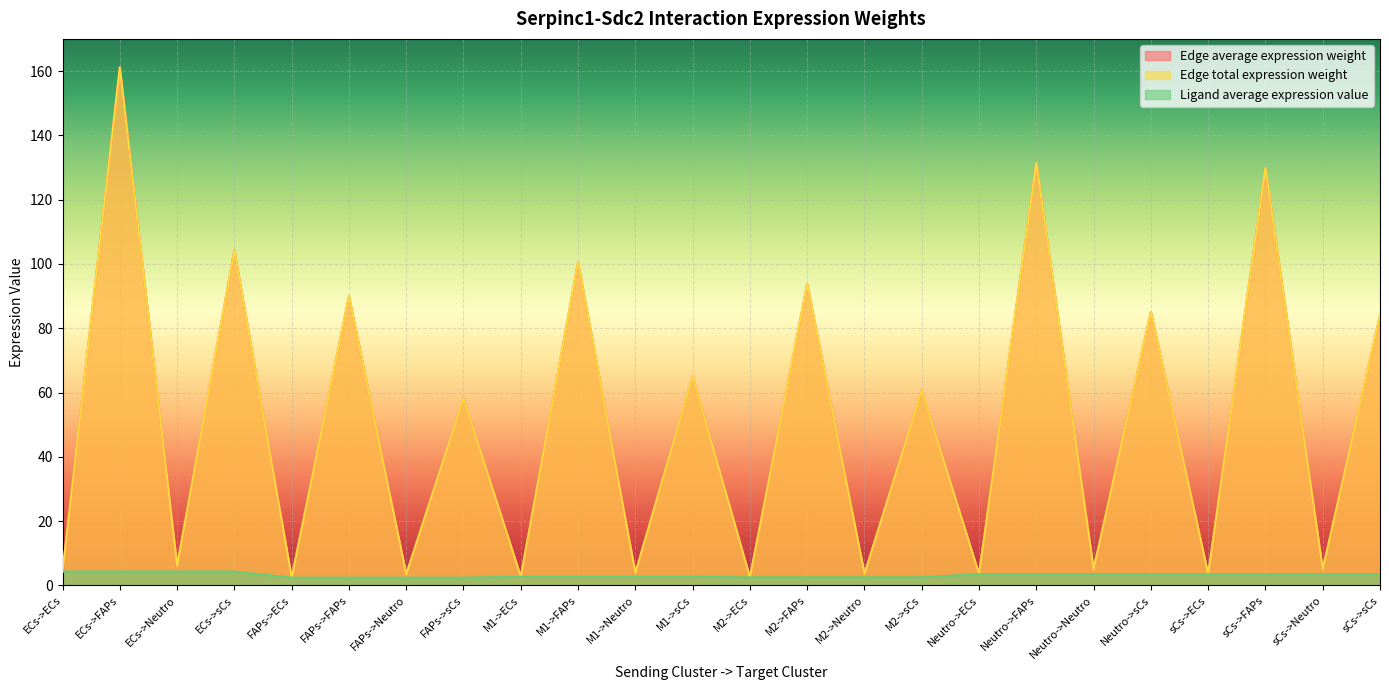

At which label does Edge average expression weight reach its peak?

ECs->FAPs